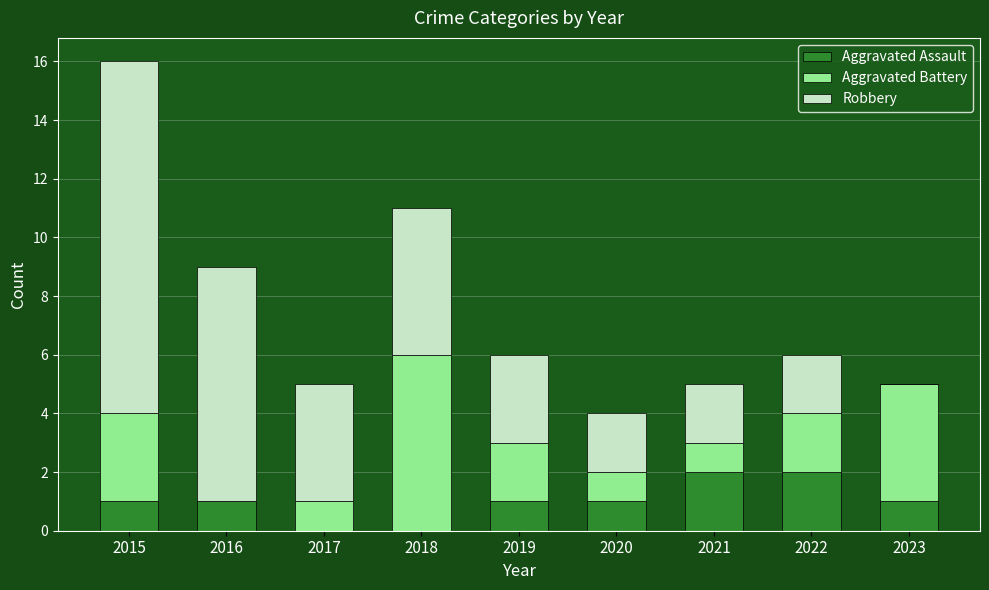

At which category is the sum across all series the highest?

2015